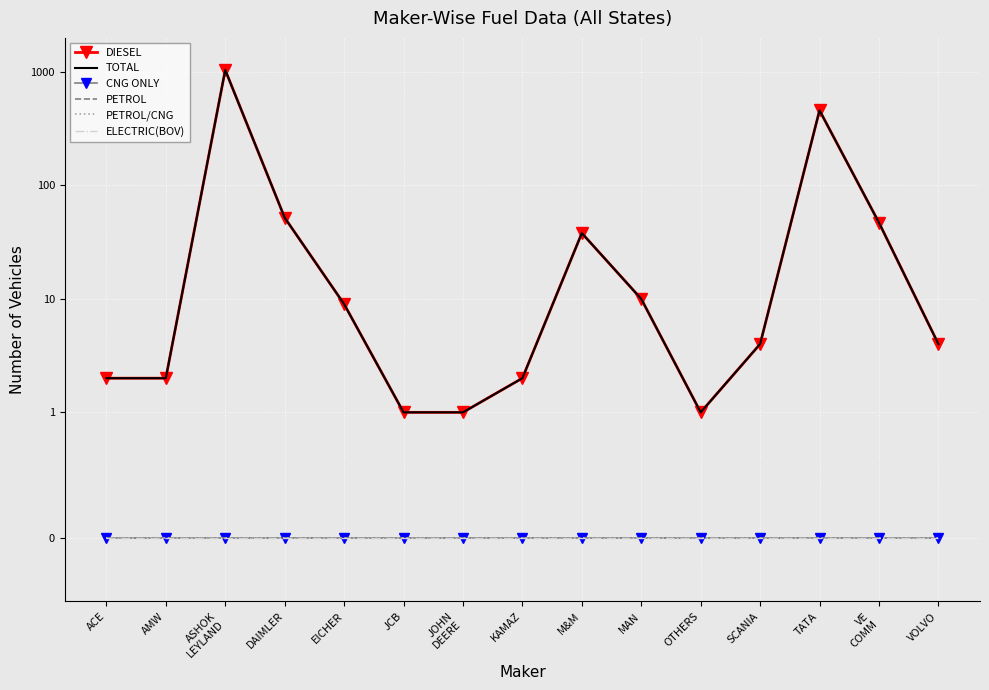

The TOTAL series shows 5 at MAN. True or false?

False